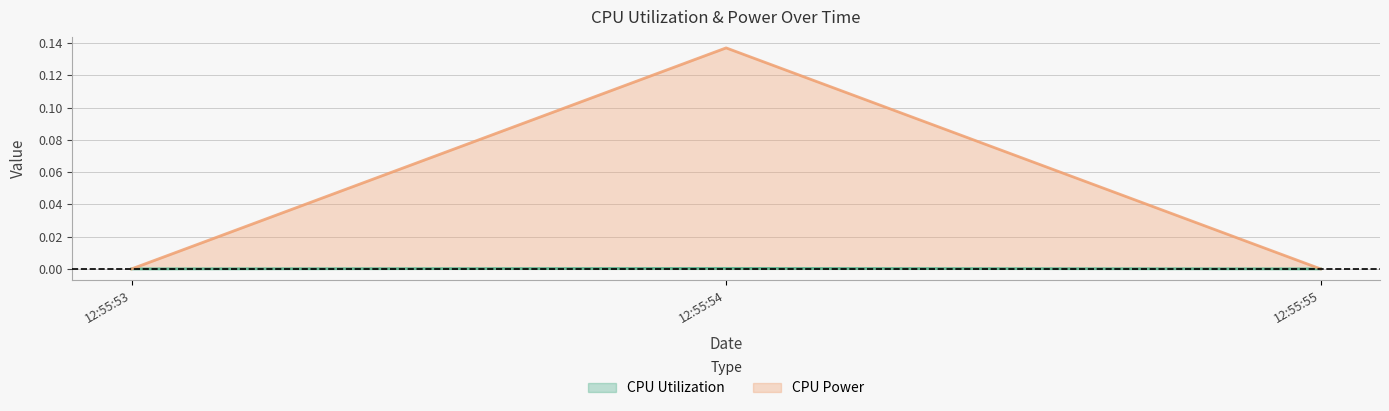

At which category does the chart reach its peak across all series?

12:55:54